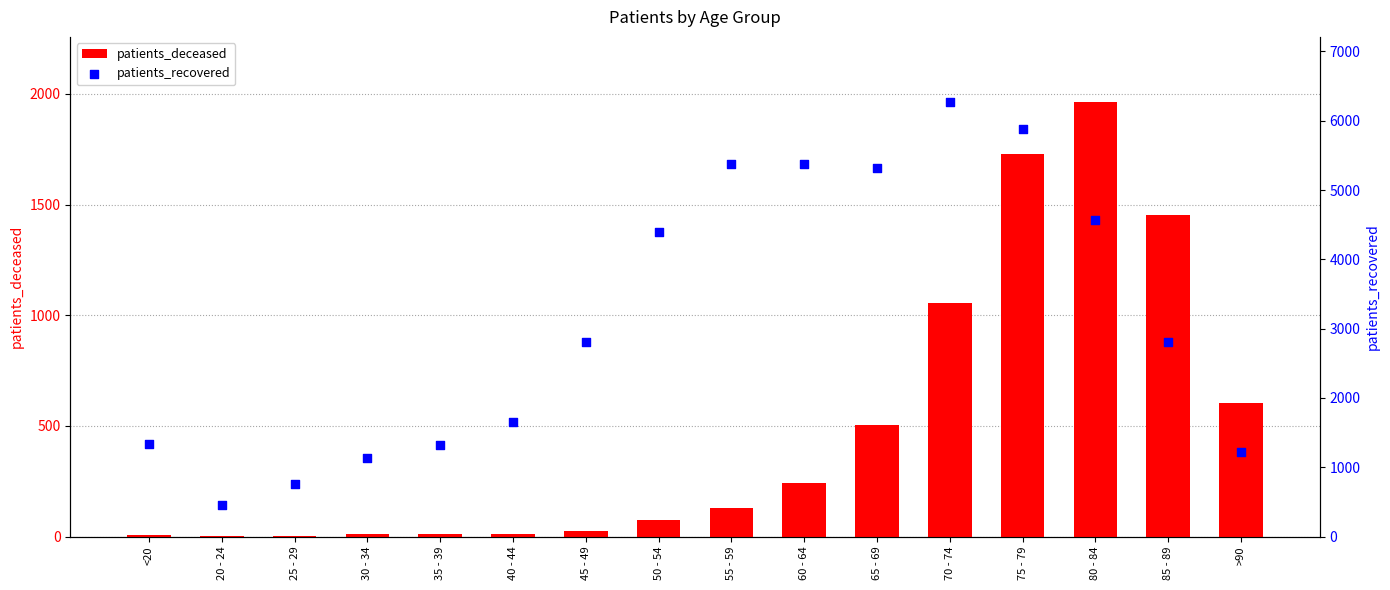

Which series reaches the maximum Y coordinate?

patients_recovered